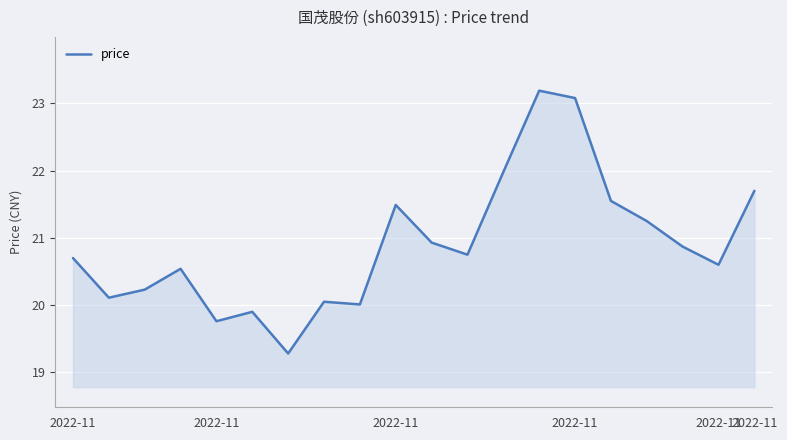

What is the minimum value shown in the chart?

19.3